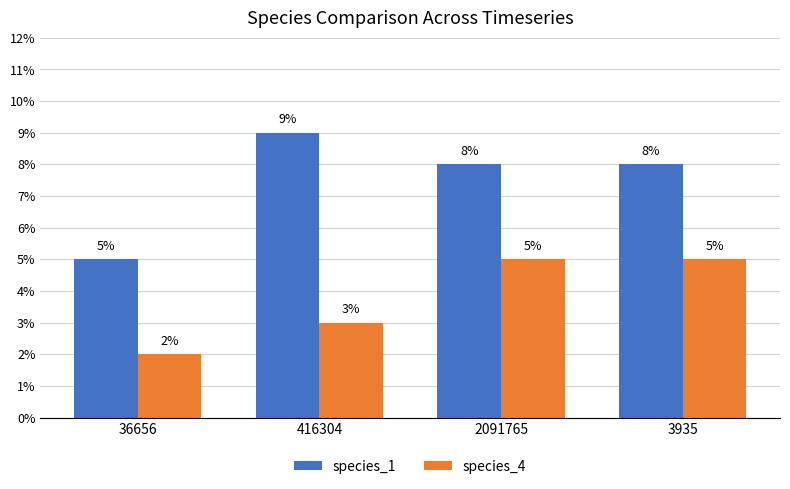

The value of species_1 at 2091765 is 0.1. True or false?

True